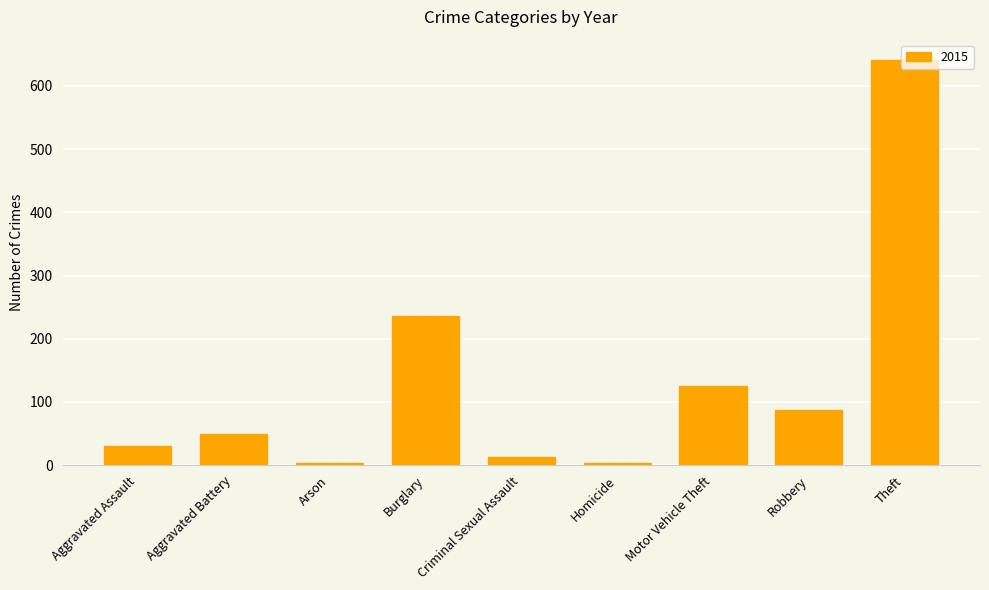

How many distinct data groups are displayed?

1